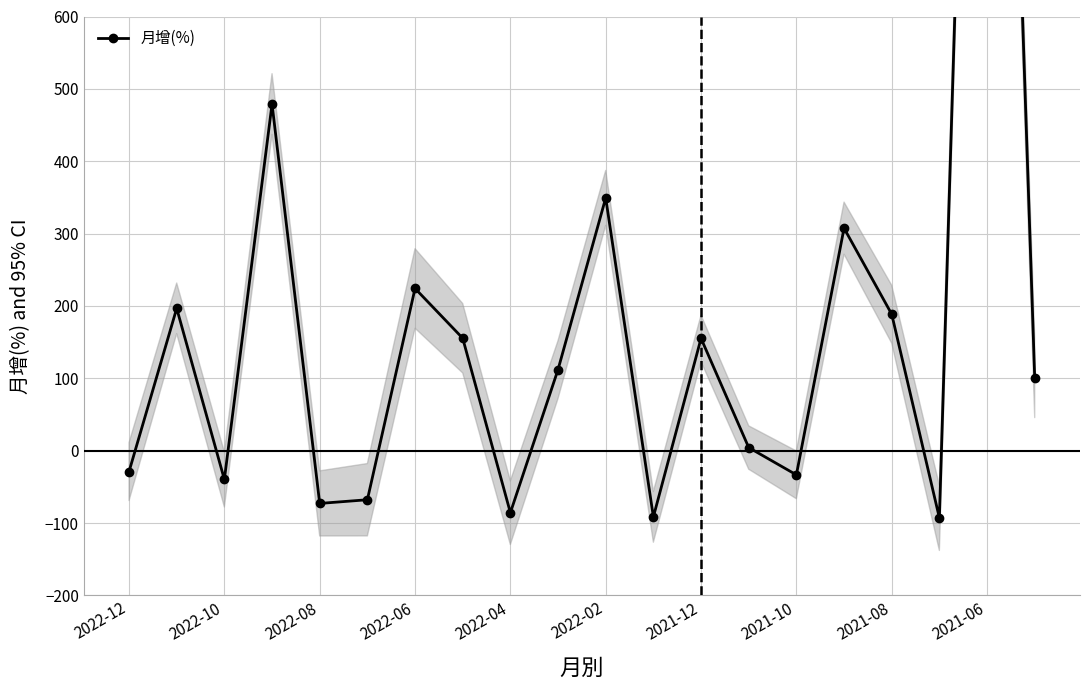

Read the value at 2021-06.

2053.3